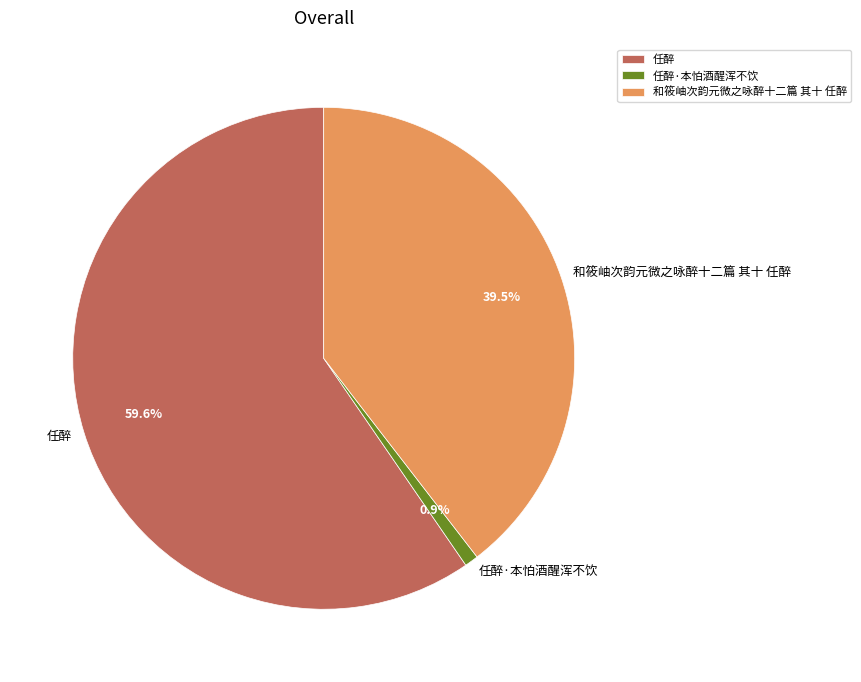

How many slices are in this pie chart?

3